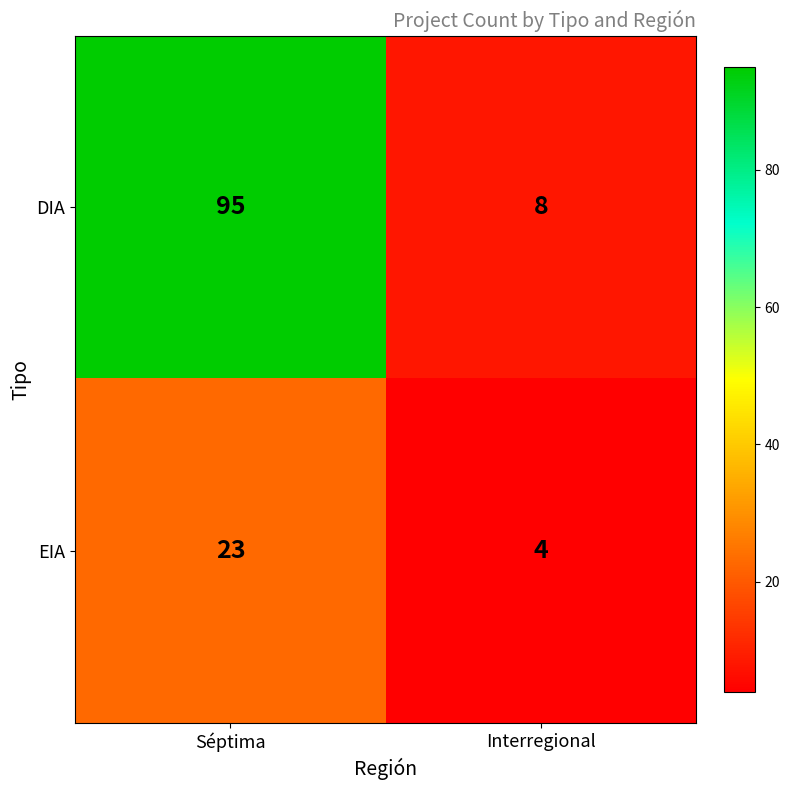

Read the DIA value at Interregional.

8